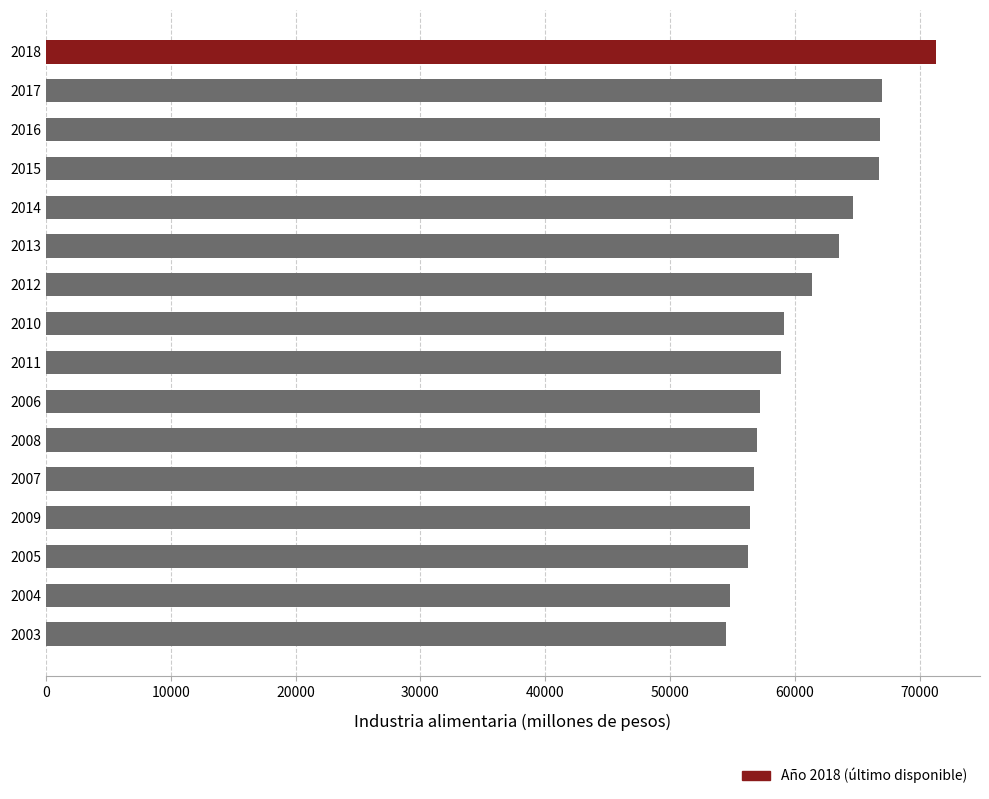

What is the difference between the maximum and second lowest values?

16421.5